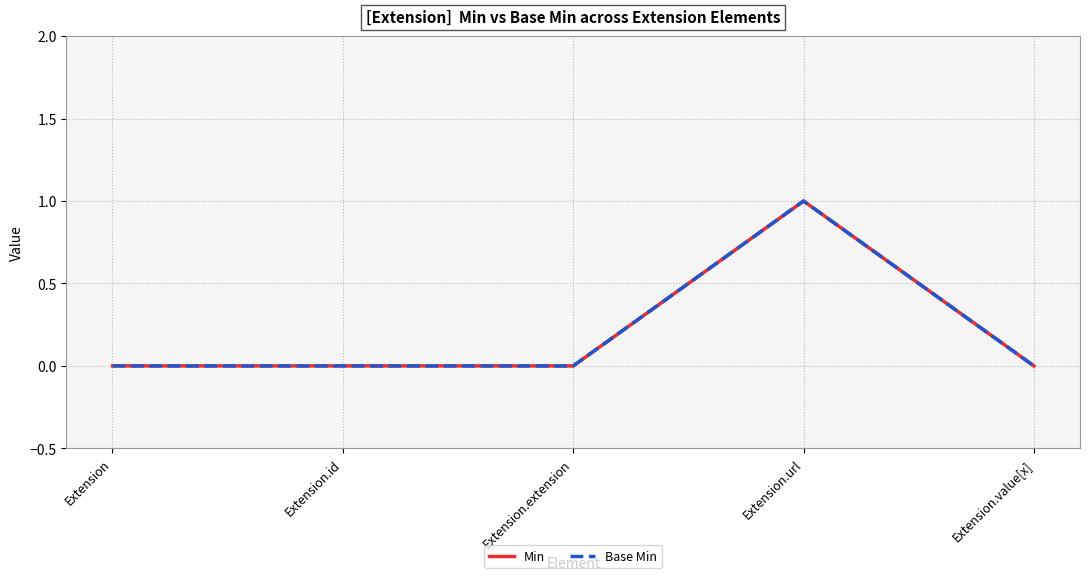

Which series has the largest total across all categories?

Min